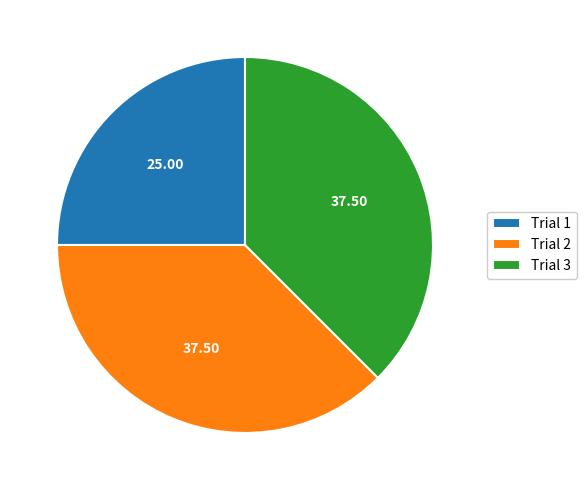

Is the sum of Trial 1 and Trial 2 greater than half?

Yes